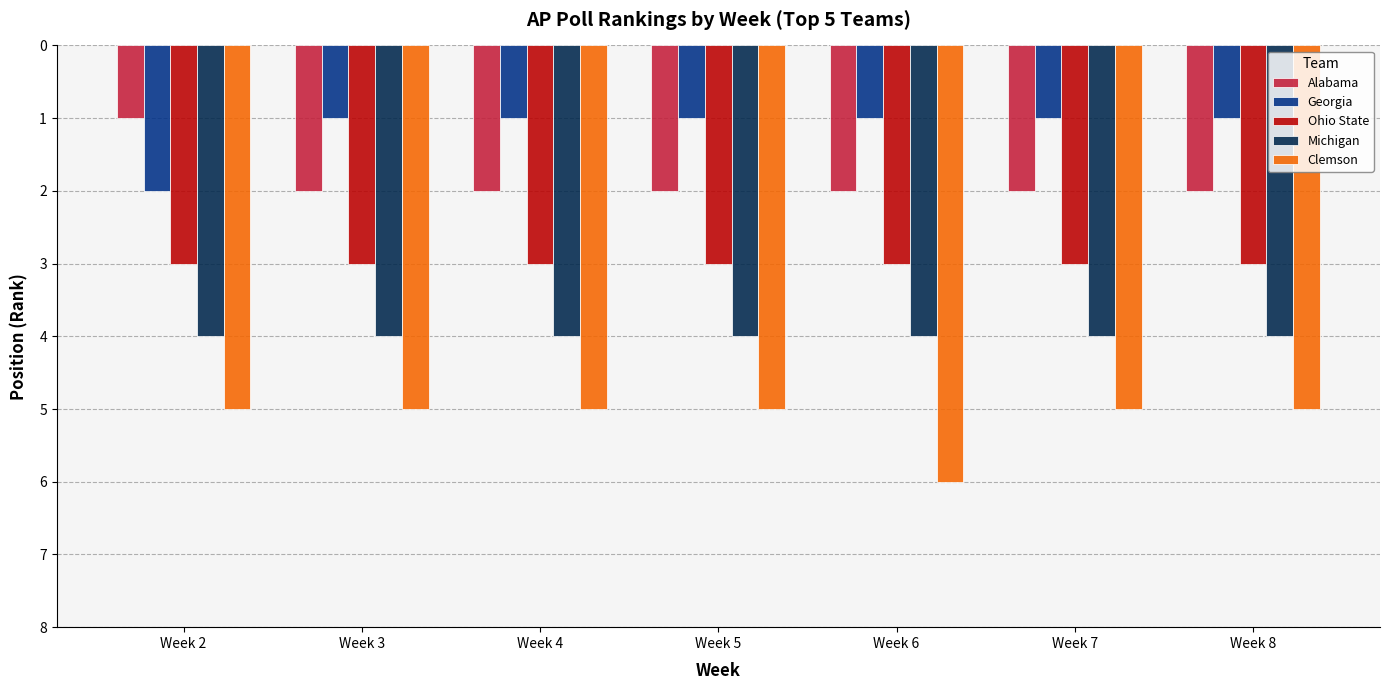

Reading left to right, extract all data points from this chart.

Alabama: Week 2=1	Week 3=2	Week 4=2	Week 5=2	Week 6=2	Week 7=2	Week 8=2
Georgia: Week 2=2	Week 3=1	Week 4=1	Week 5=1	Week 6=1	Week 7=1	Week 8=1
Ohio State: Week 2=3	Week 3=3	Week 4=3	Week 5=3	Week 6=3	Week 7=3	Week 8=3
Michigan: Week 2=4	Week 3=4	Week 4=4	Week 5=4	Week 6=4	Week 7=4	Week 8=4
Clemson: Week 2=5	Week 3=5	Week 4=5	Week 5=5	Week 6=6	Week 7=5	Week 8=5